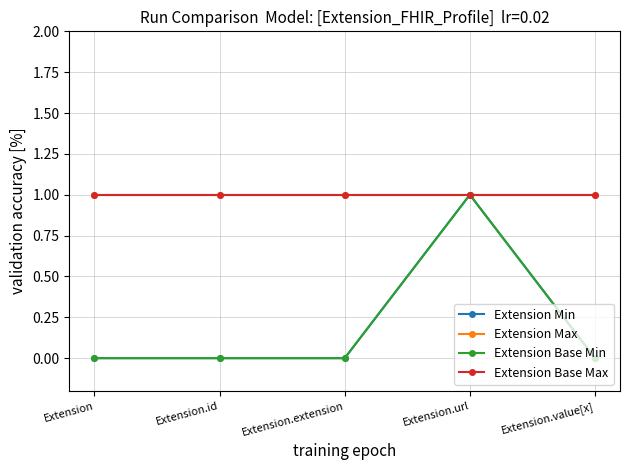

What are all the series names shown in the legend?

Extension Min, Extension Max, Extension Base Min, Extension Base Max